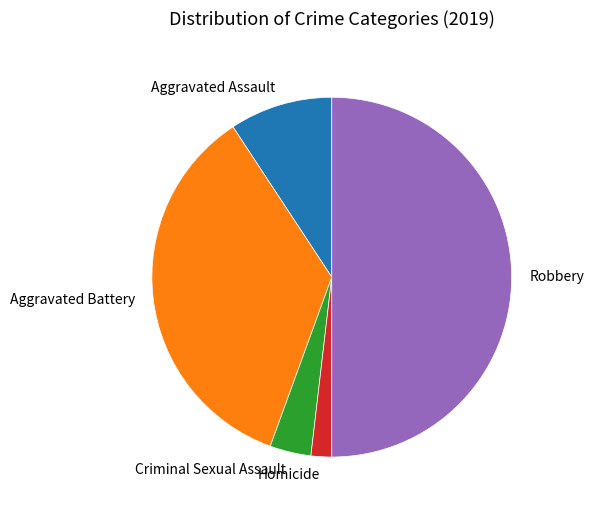

Is the sum of Aggravated Battery and Criminal Sexual Assault greater than half?

No